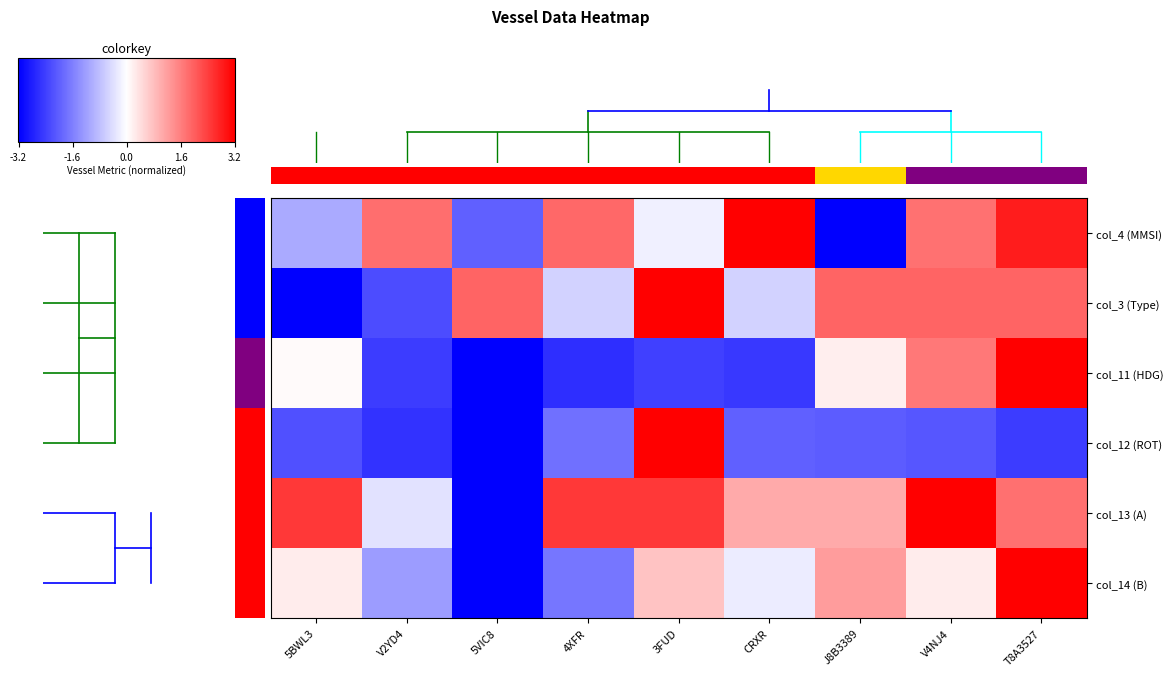

Which category has the highest value across all series?

CRXR